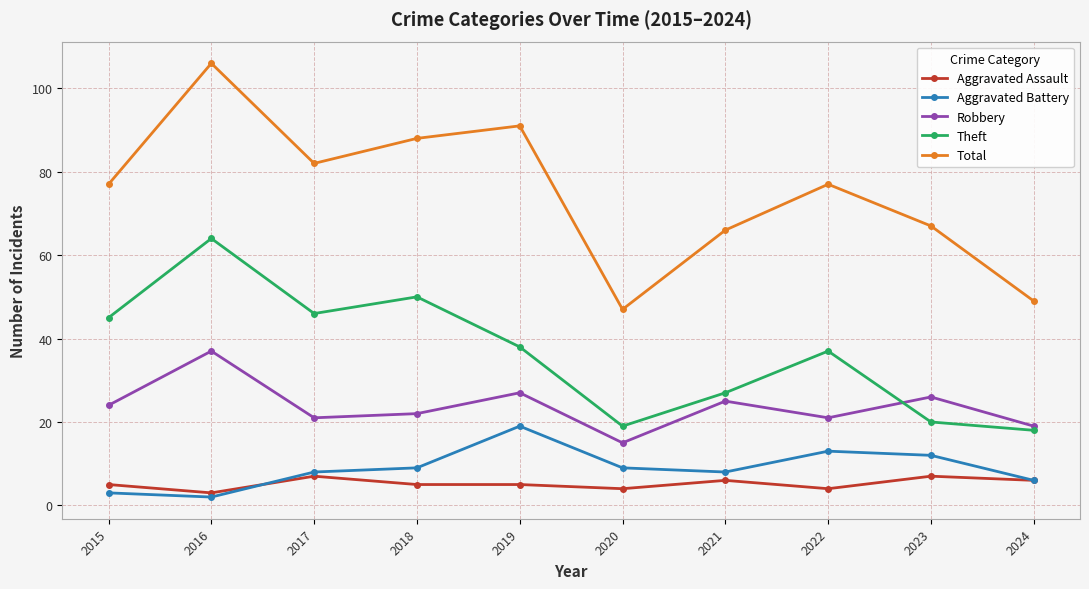

Reading left to right, extract all data points from this chart.

Aggravated Assault: 2015=5	2016=3	2017=7	2018=5	2019=5	2020=4	2021=6	2022=4	2023=7	2024=6
Aggravated Battery: 2015=3	2016=2	2017=8	2018=9	2019=19	2020=9	2021=8	2022=13	2023=12	2024=6
Robbery: 2015=24	2016=37	2017=21	2018=22	2019=27	2020=15	2021=25	2022=21	2023=26	2024=19
Theft: 2015=45	2016=64	2017=46	2018=50	2019=38	2020=19	2021=27	2022=37	2023=20	2024=18
Total: 2015=77	2016=106	2017=82	2018=88	2019=91	2020=47	2021=66	2022=77	2023=67	2024=49